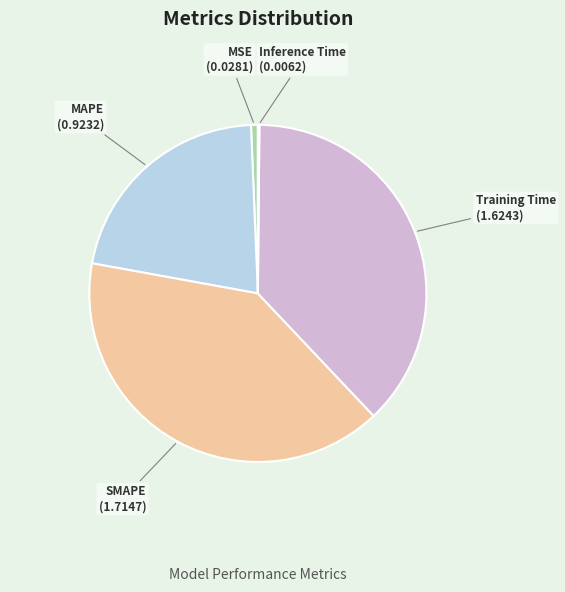

Is it true that MAPE is 21% of the pie?

True